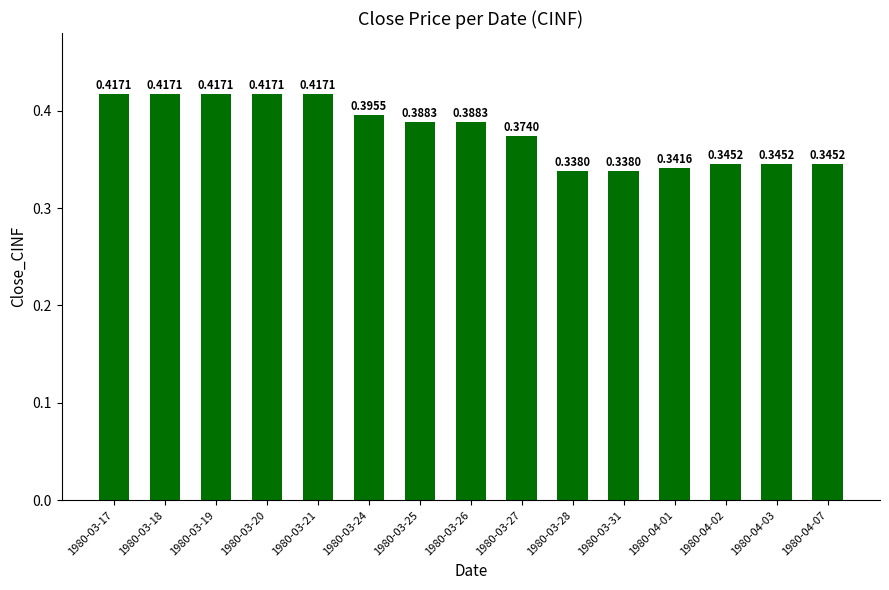

Which has a higher value, 1980-03-26 or 1980-03-18?

1980-03-18